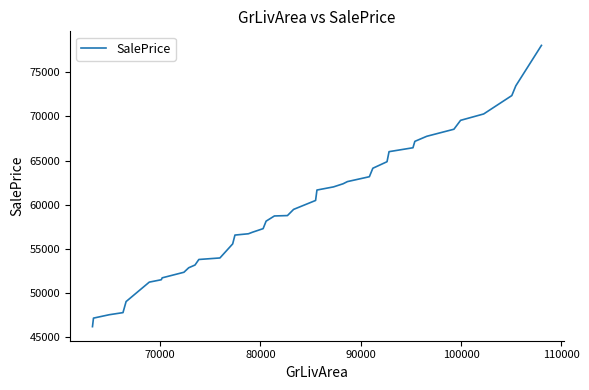

What is the greatest value displayed?

78052